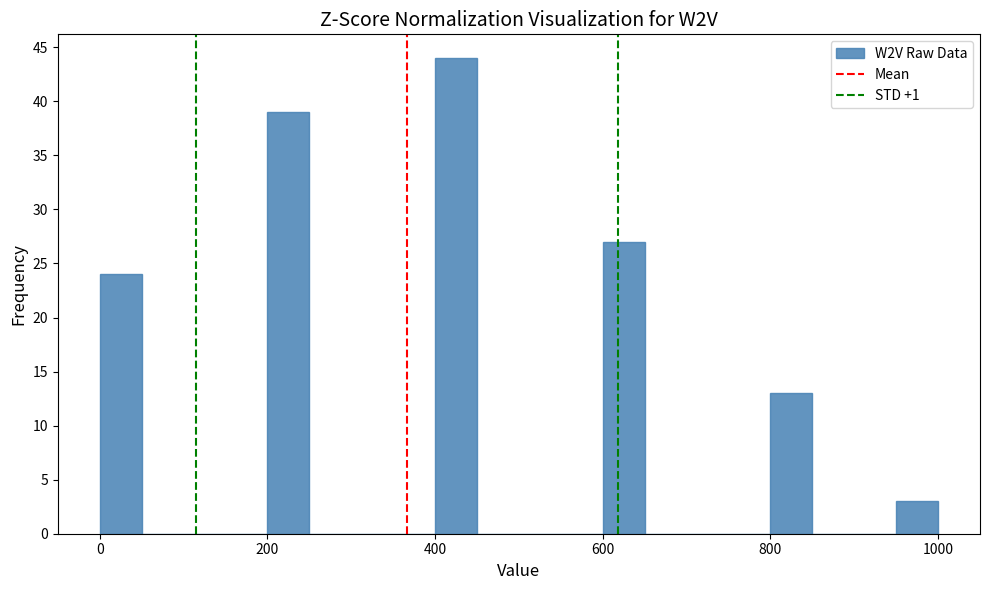

Read against the x-axis, roughly where is the centre of the tallest bar?

420